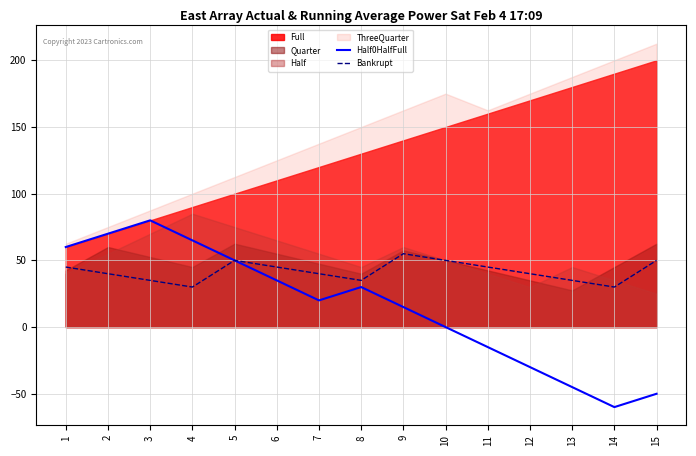

Which category has the lowest value in the Half0HalfFull series?

14